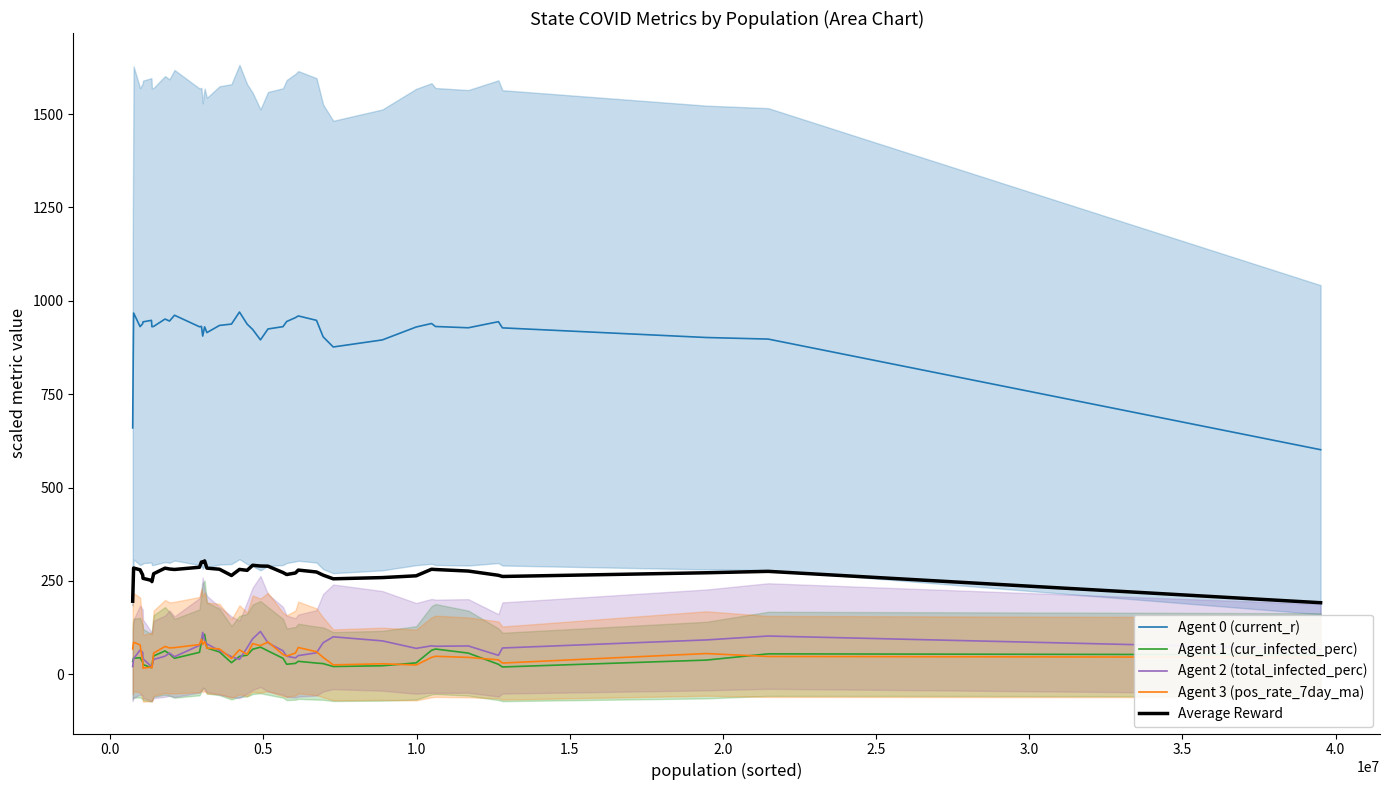

True or false: Agent 0 (current_r) and Agent 3 (pos_rate_7day_ma) cross at least once.

False